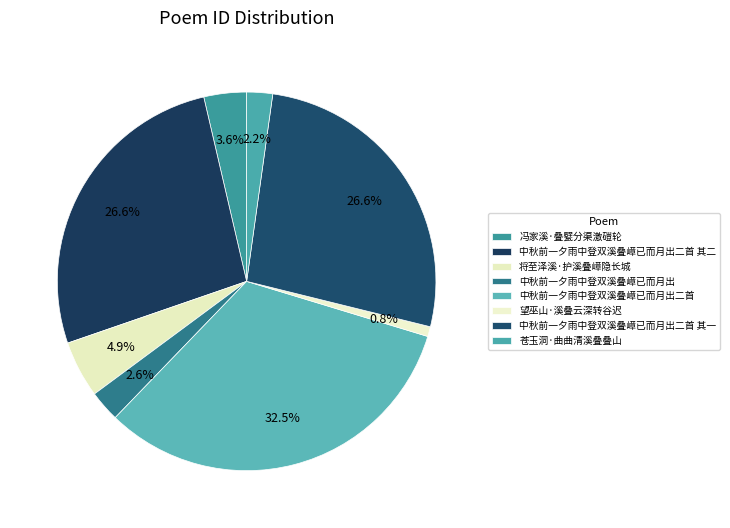

What percentage do 冯家溪·叠甓分渠激磑轮 and 中秋前一夕雨中登双溪叠嶂已而月出二首 其二 together represent?

30.3%